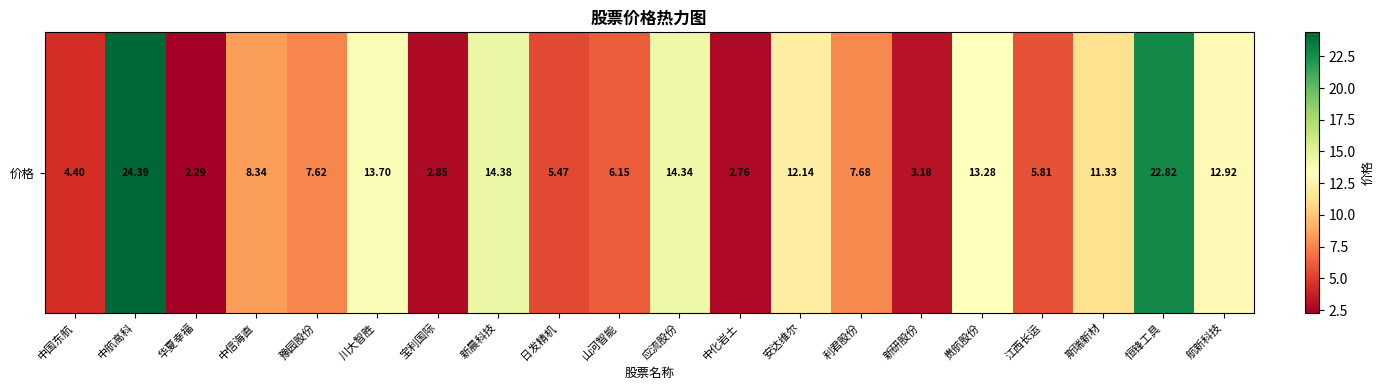

What is the greatest value displayed?

24.4